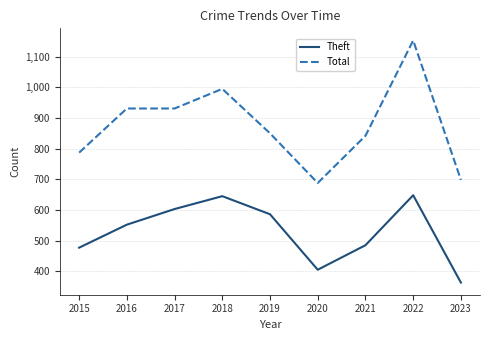

Read the Total value at 2023.

698